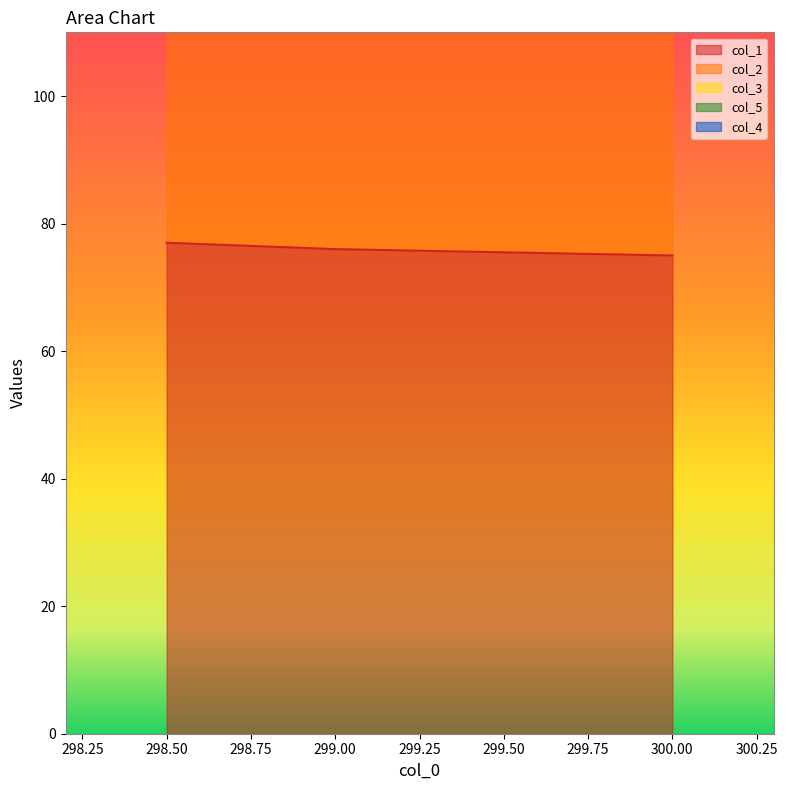

At which category does the chart reach its peak across all series?

298.5